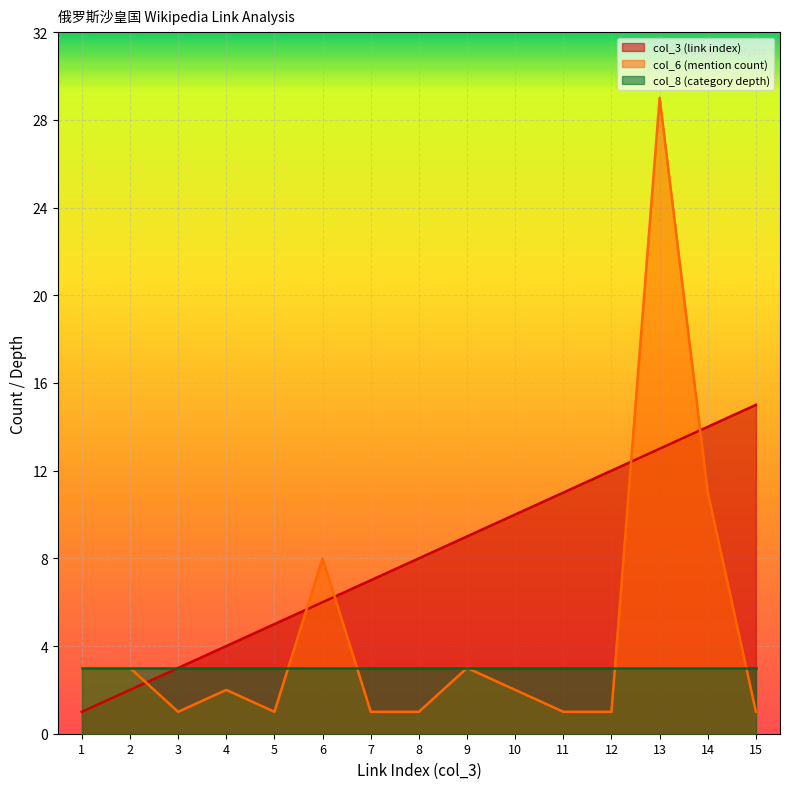

Which series changed the most between 7 and 9?

col_3 (link index)